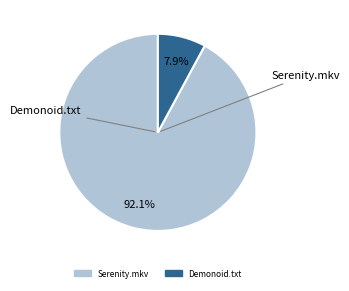

To the nearest percent, what is the average slice percentage?

50%